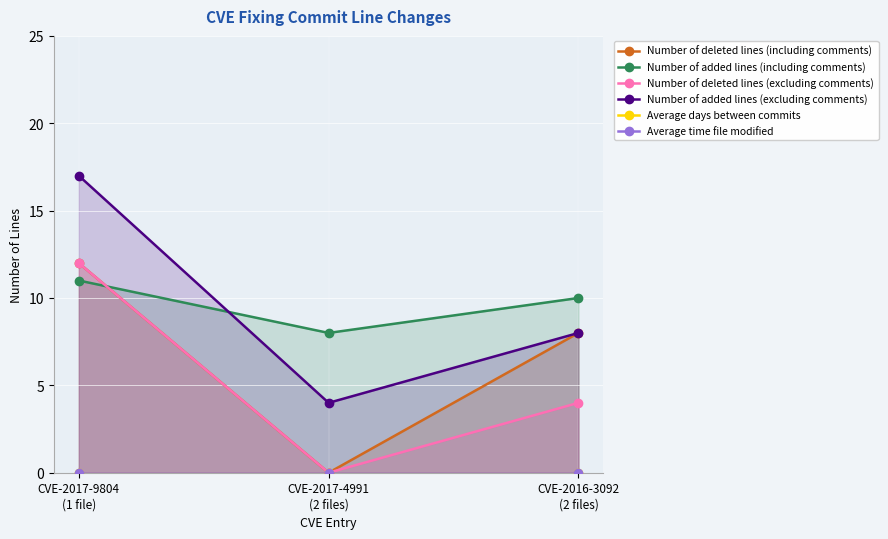

How many values in the Number of deleted lines (excluding comments) series are below 4?

1